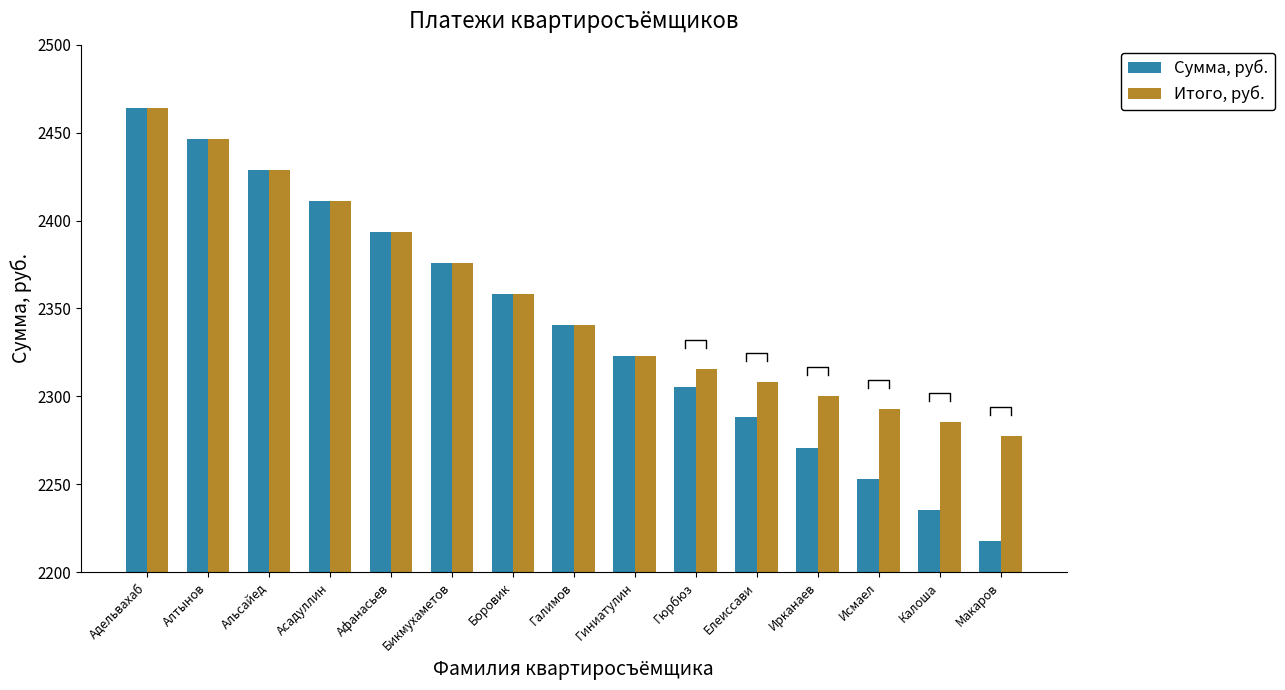

What is the label of the 9th bar from the left?

Гиниатулин